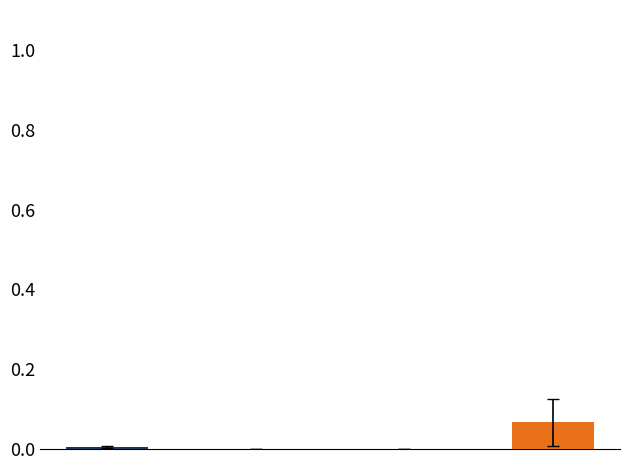

Which has a higher value, 2018 or 2014?

2018